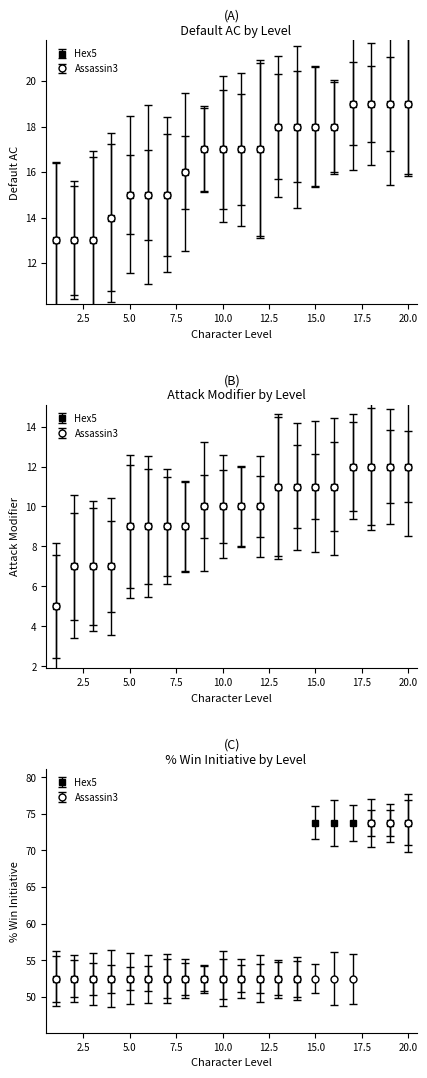

How many groups of bars are there?

20